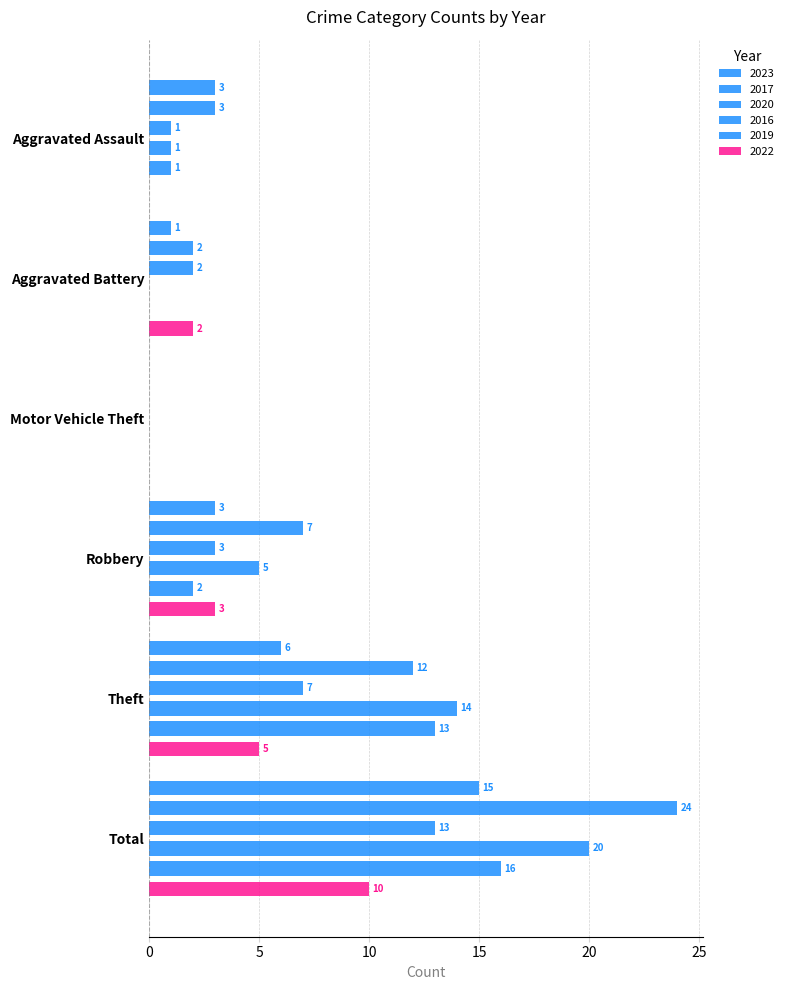

How many positive values does the 2020 series have?

5